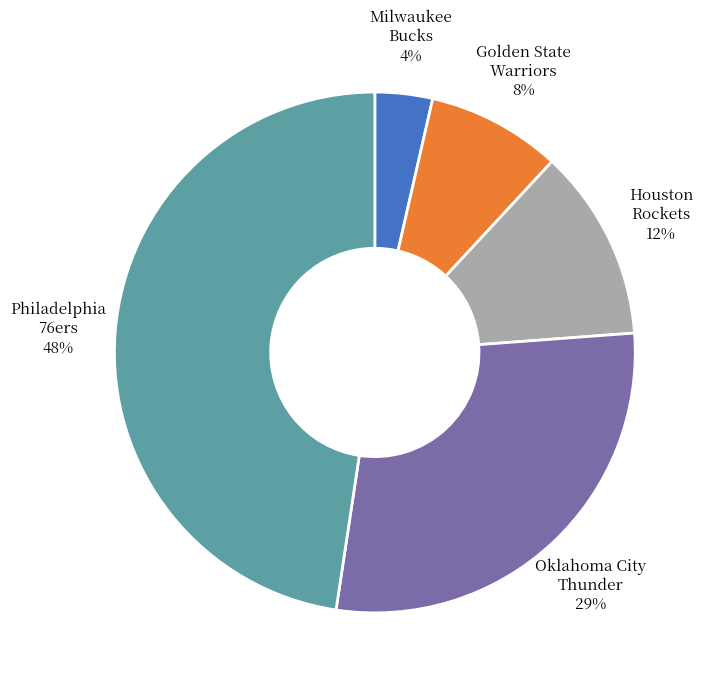

To the nearest percent, what is the average slice percentage?

20%